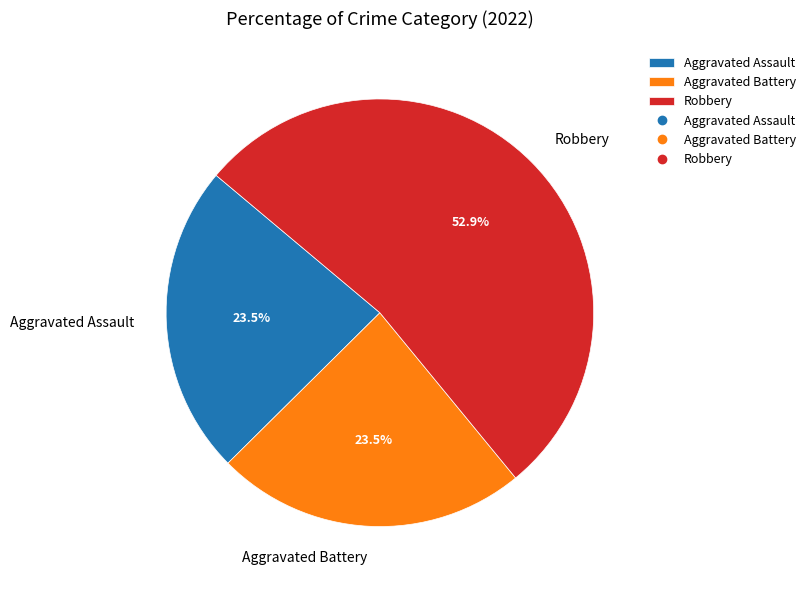

How many segments does this pie chart have?

3